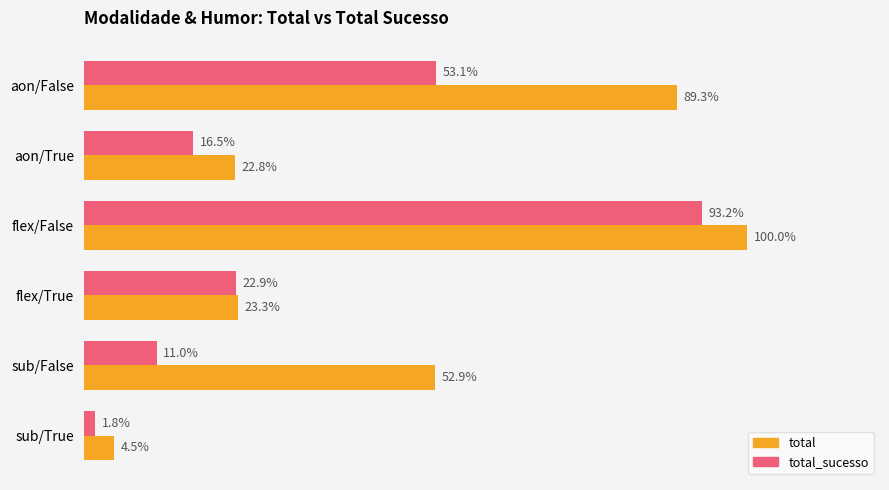

What are all the series names shown in the legend?

total, total_sucesso